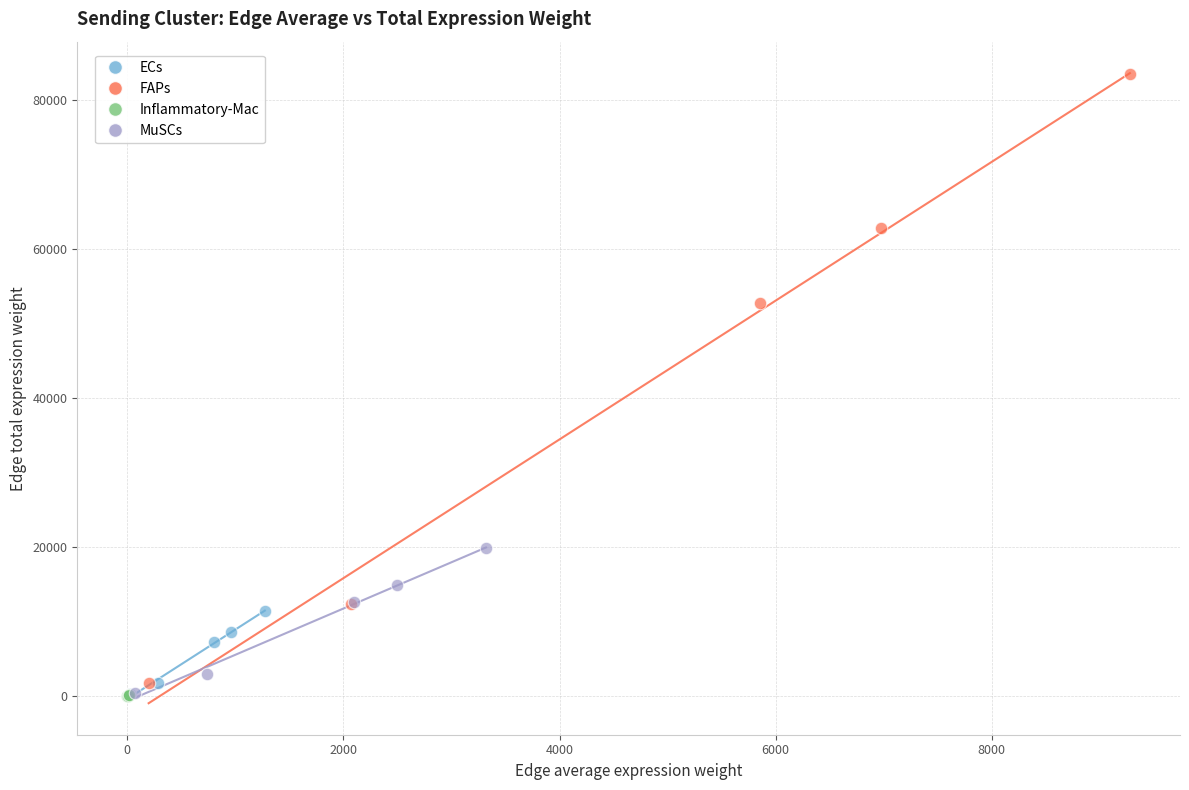

What are all the series names shown in the legend?

ECs, FAPs, Inflammatory-Mac, MuSCs